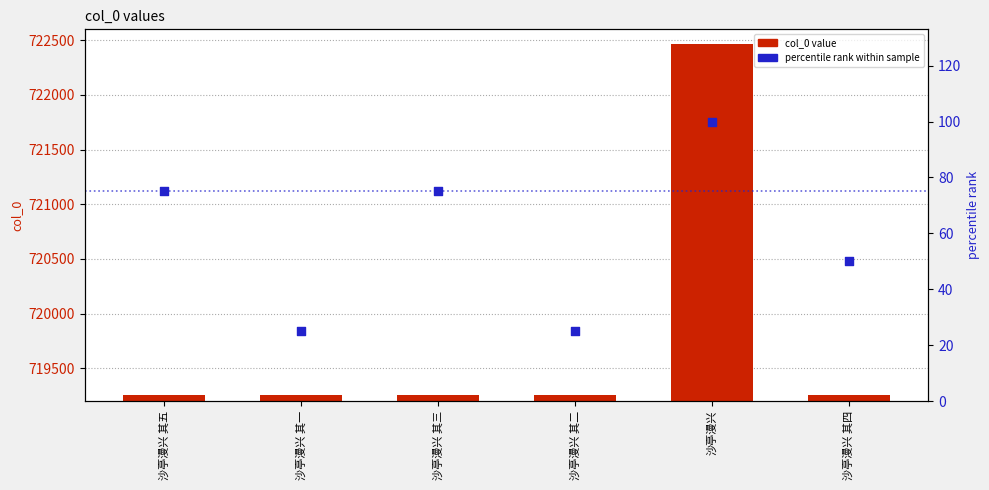

What are all the series names shown in the legend?

col_0 value, percentile rank